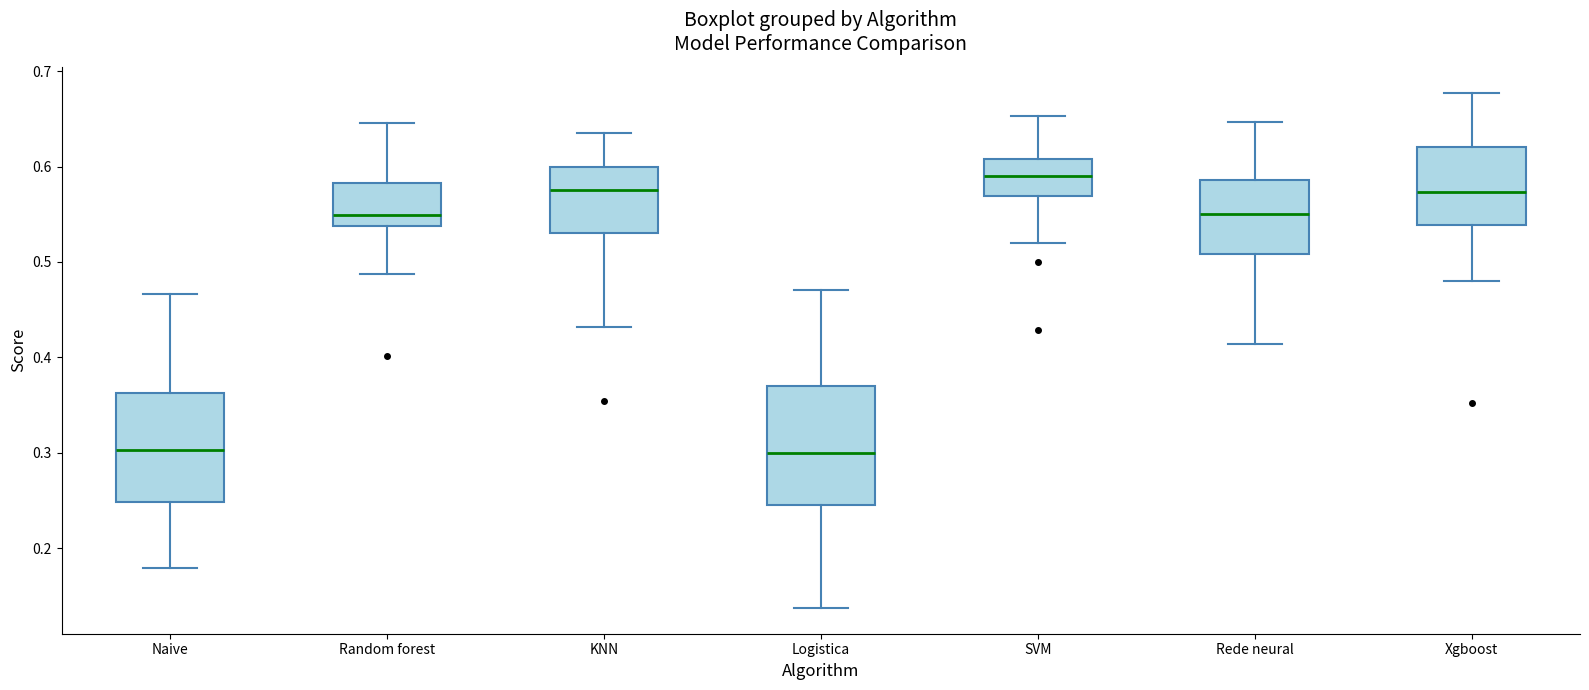

Where is the upper edge of the box for SVM on the y-axis? The values are not printed on the chart, so give them approximately, as read against the axis.

0.61